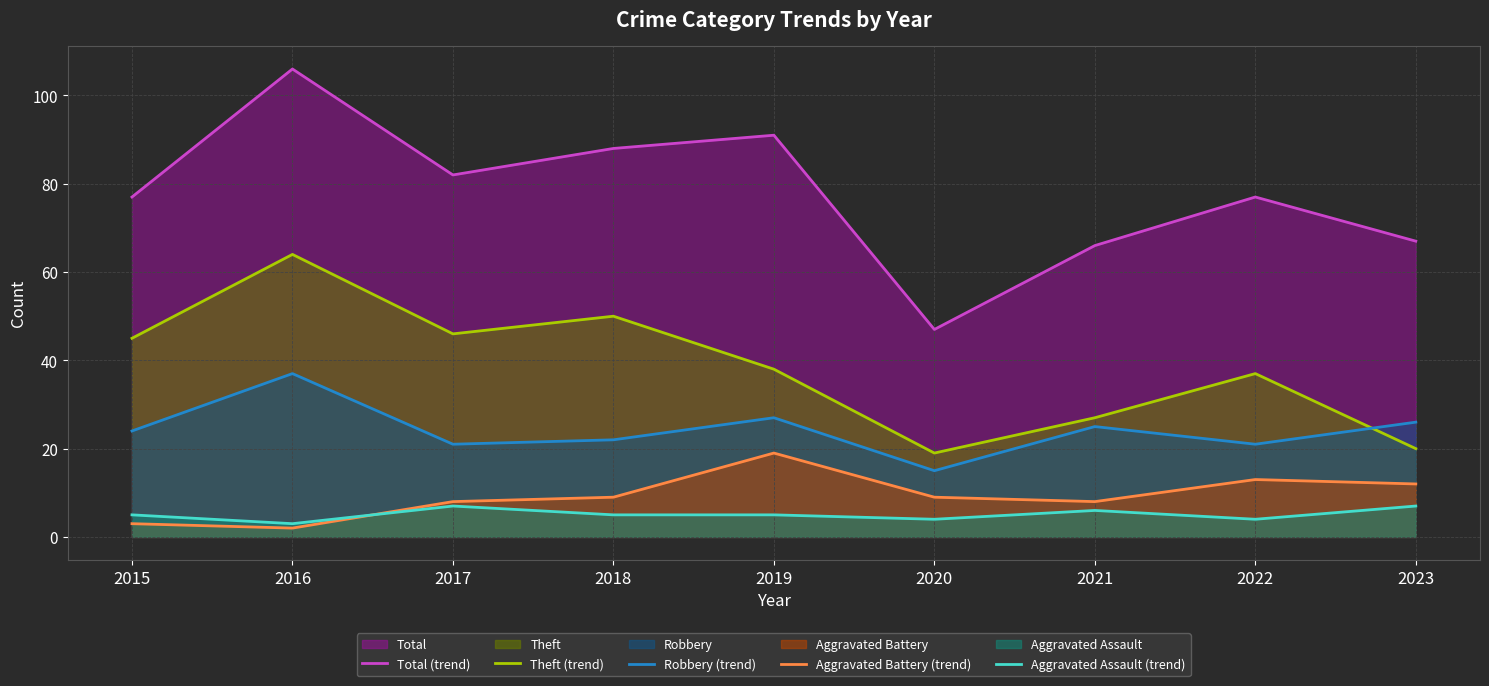

Which series has the largest range (max minus min)?

Total (trend)